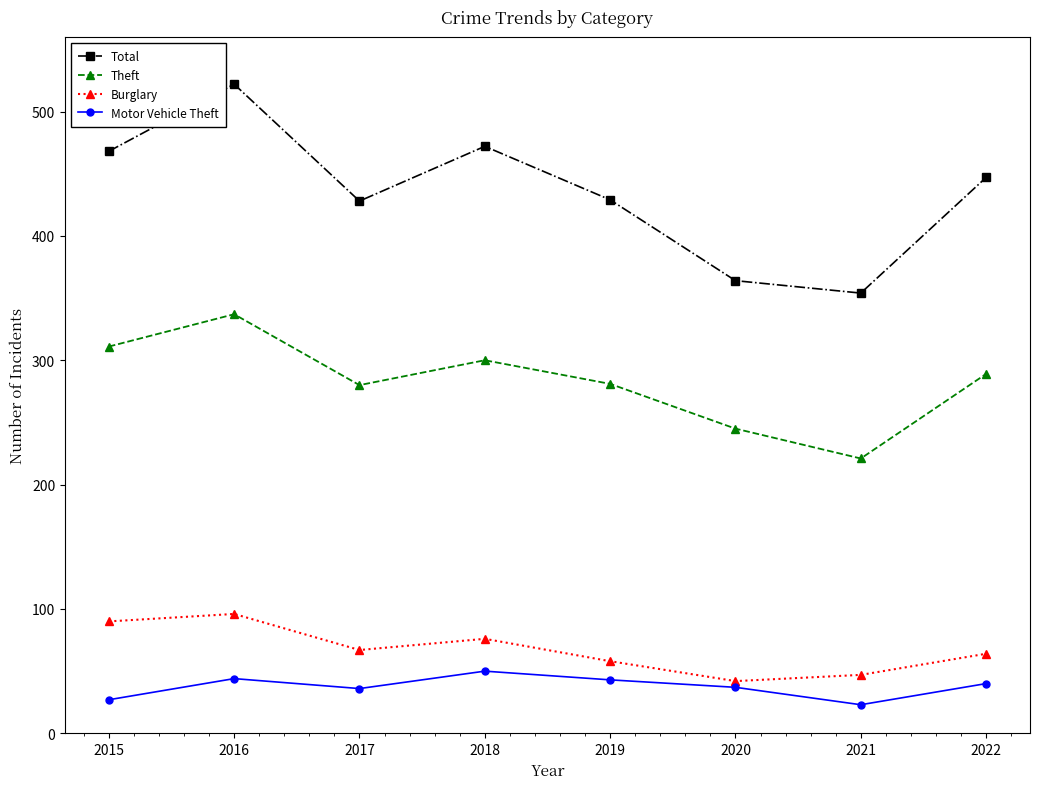

What is the average value of the Burglary series?

68